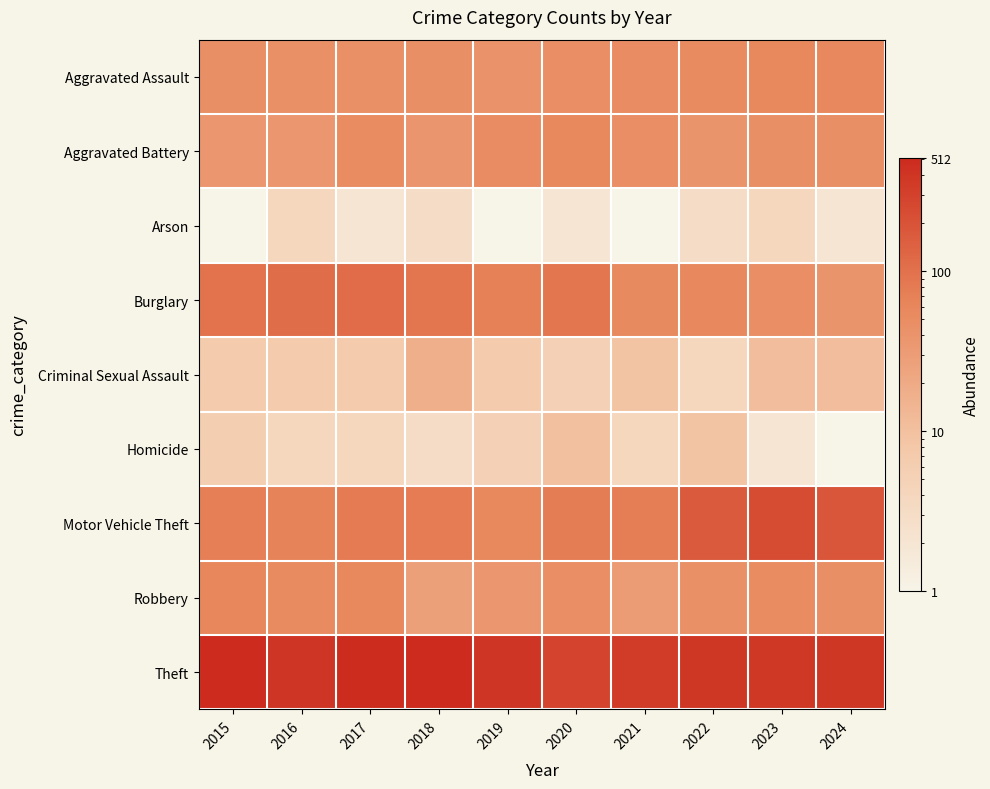

Between 2024 and 2015, which is larger?

2024